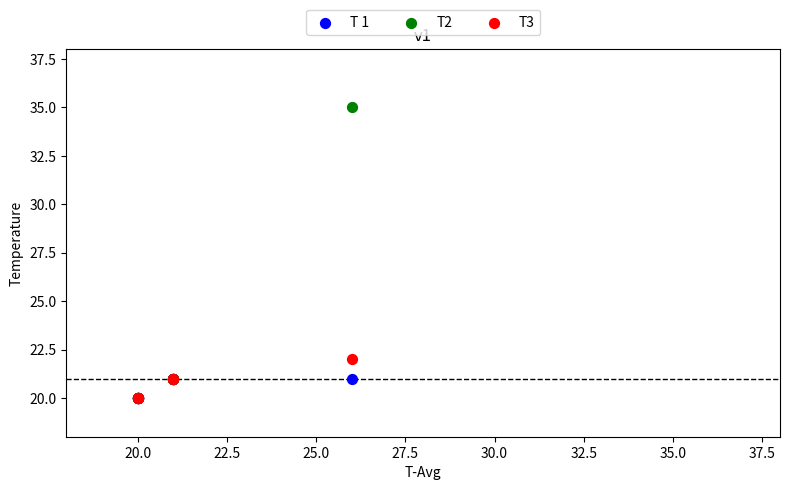

What are all the series names shown in the legend?

T 1, T2, T3